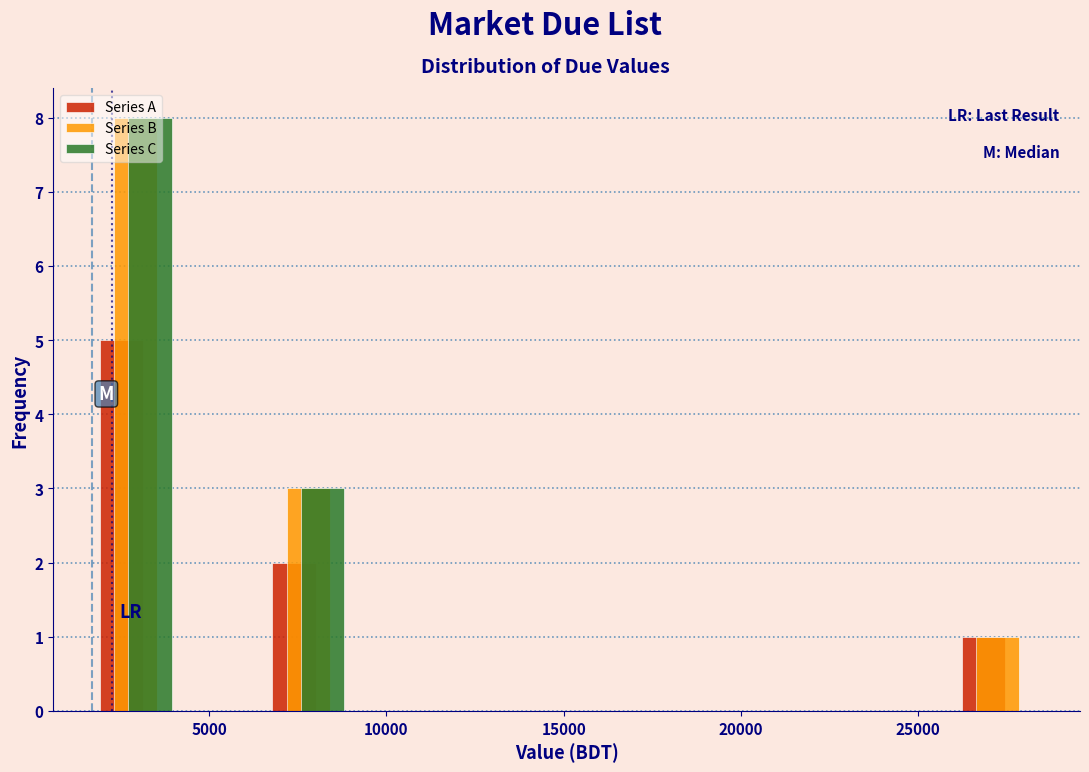

Reading left to right, transcribe this chart: for each range on the x-axis, give the height of each series' bar. Neither the bar edges nor the heights are printed on the chart, so give them approximately, as read against the axes.

500 to 5500: Series A=5	Series B=8	Series C=8
5500 to 10000: Series A=2	Series B=3	Series C=3
10000 to 15000: Series A=0	Series B=0	Series C=0
15000 to 20000: Series A=0	Series B=0	Series C=0
20000 to 25000: Series A=0	Series B=0	Series C=0
25000 to 29500: Series A=1	Series B=1	Series C=0